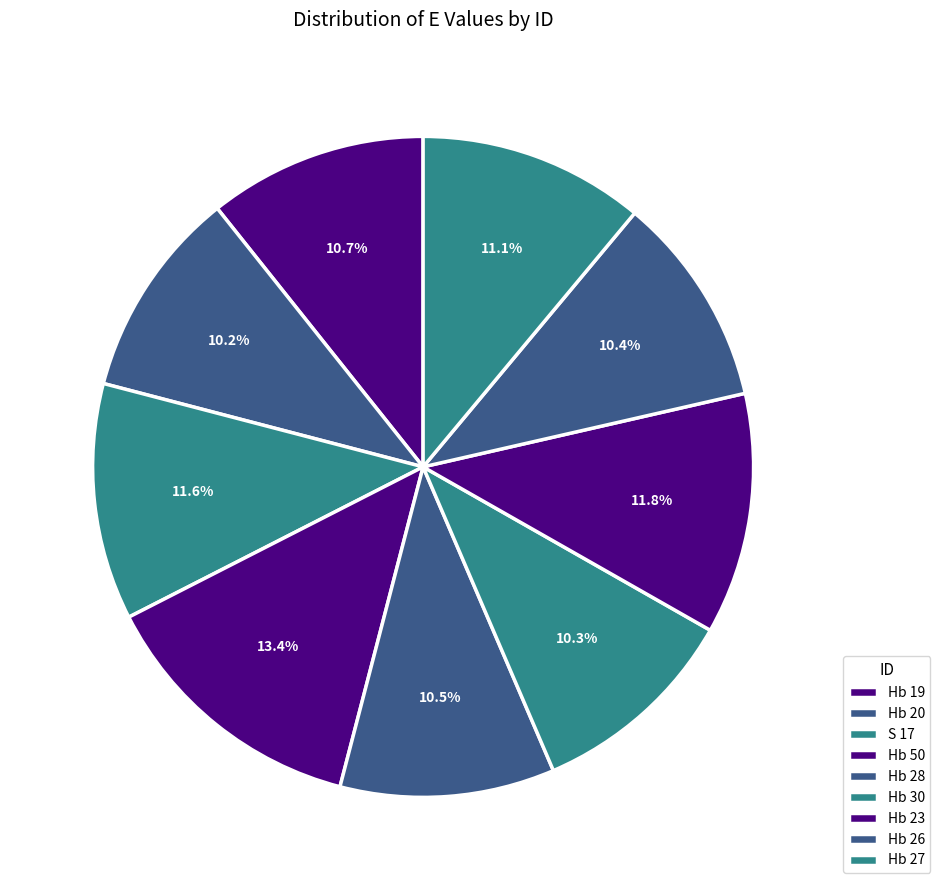

Does Hb 28 account for over 50% of the chart?

No